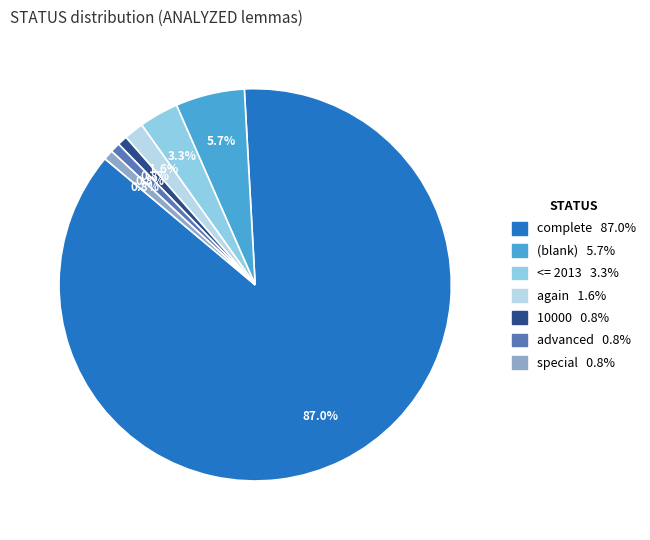

Does any single category account for the majority?

Yes